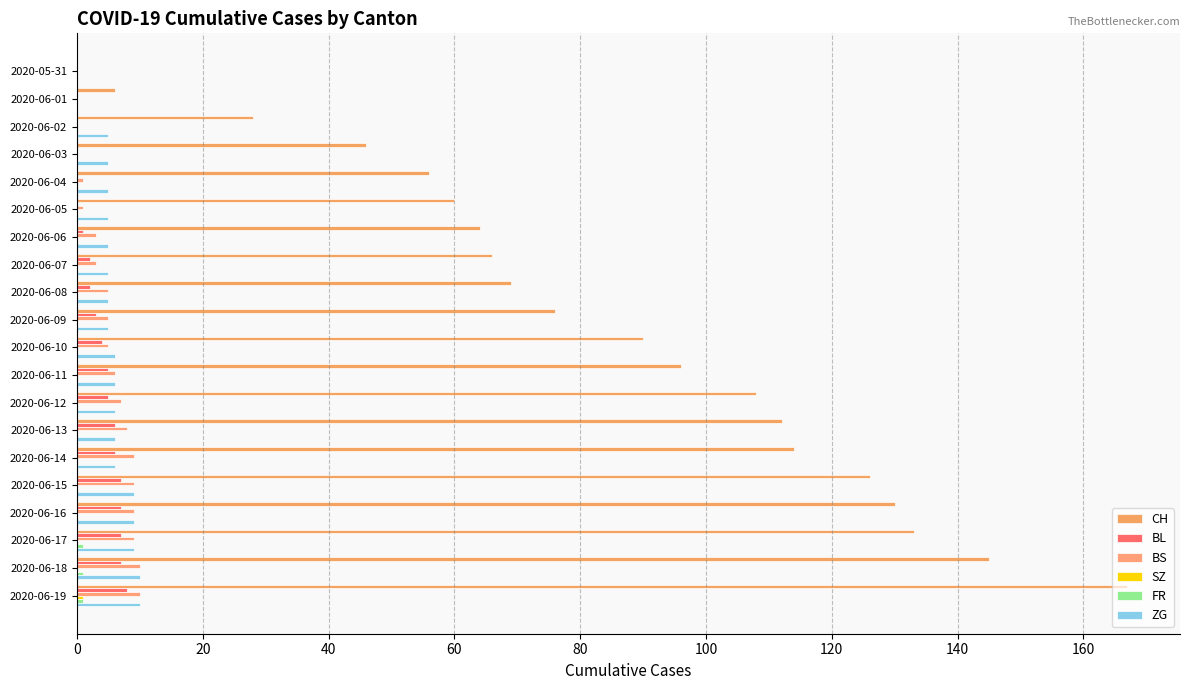

Count the number of categories in the chart.

20